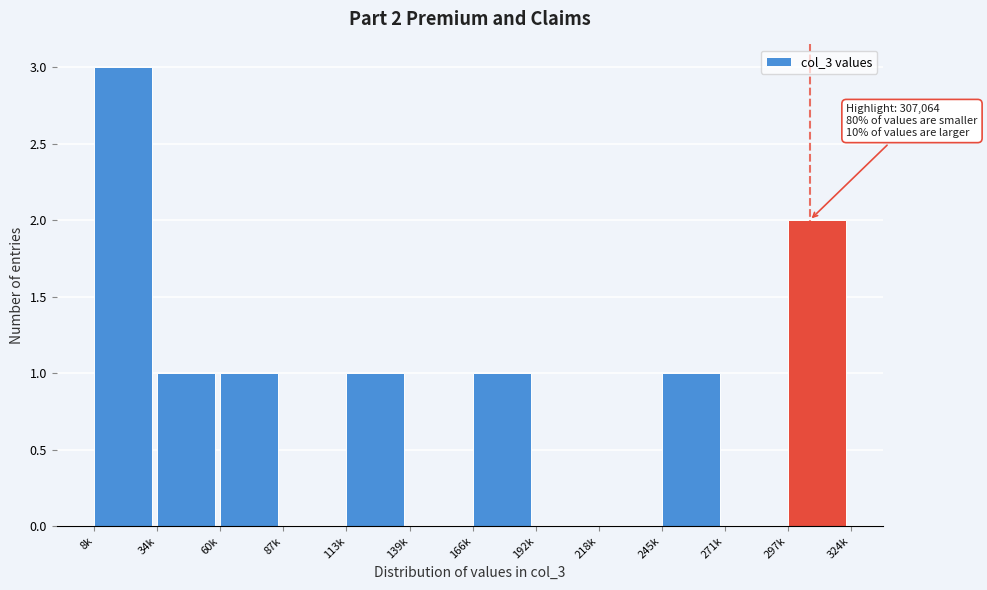

Reading left to right, what are all the values shown in this chart?

8k=3	34k=1	60k=1	87k=0	113k=1	139k=0	166k=1	192k=0	218k=0	245k=1	271k=0	297k=2